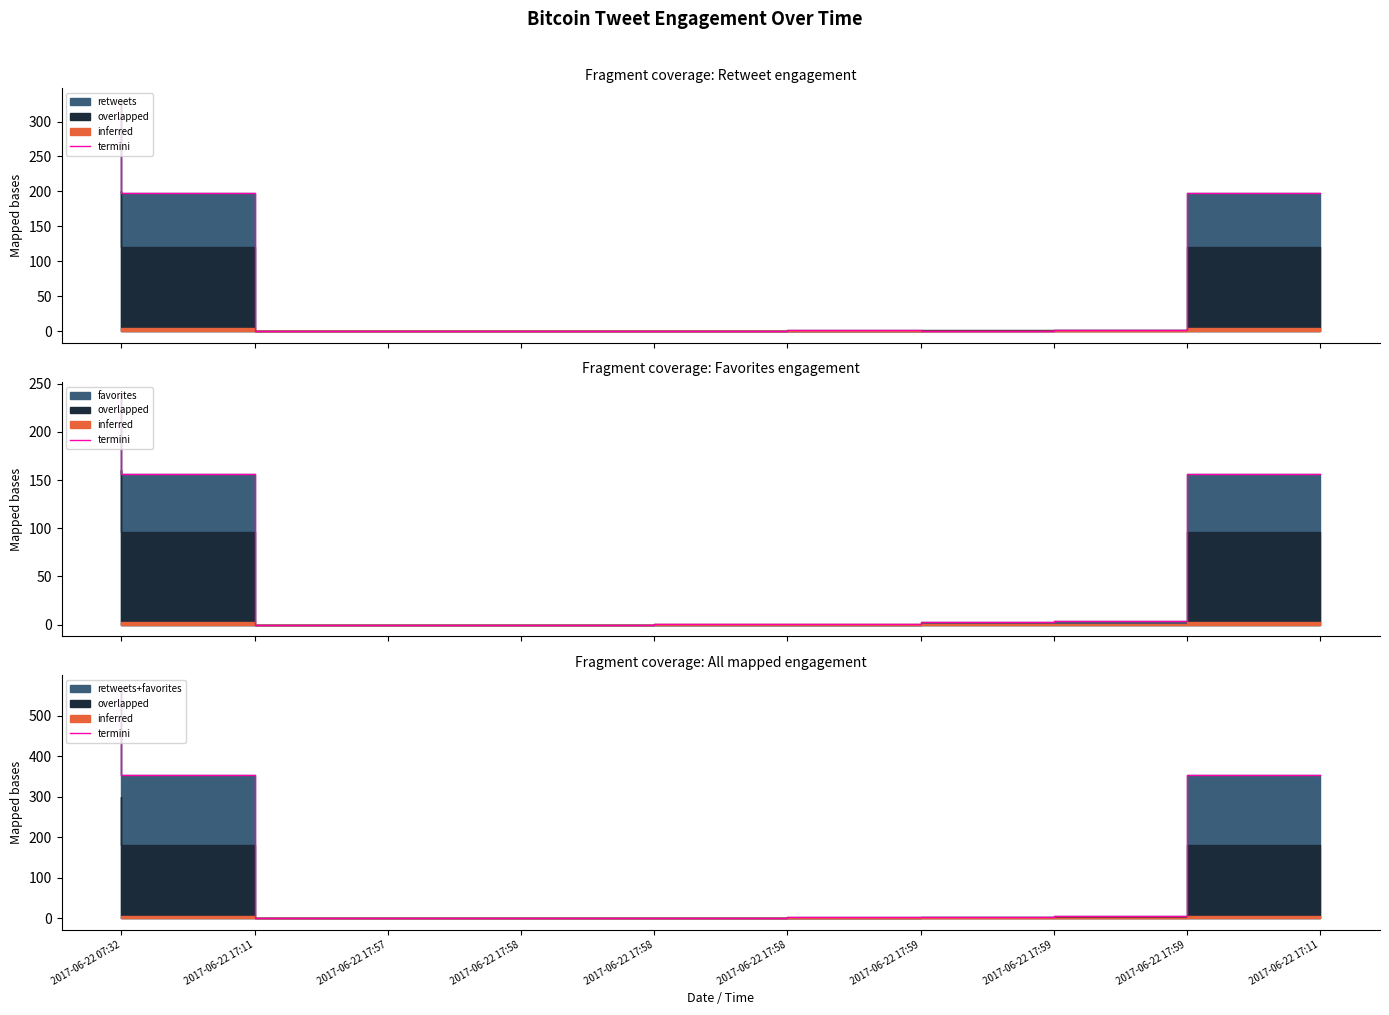

Where does the data first go above 3?

2017-06-22 07:32